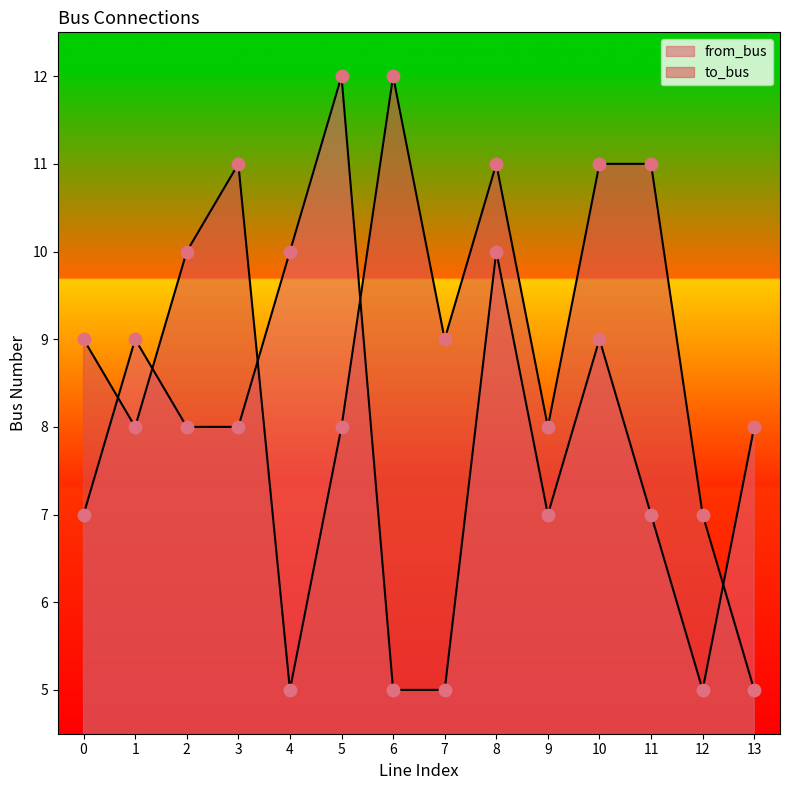

Which series has the largest total across all categories?

to_bus